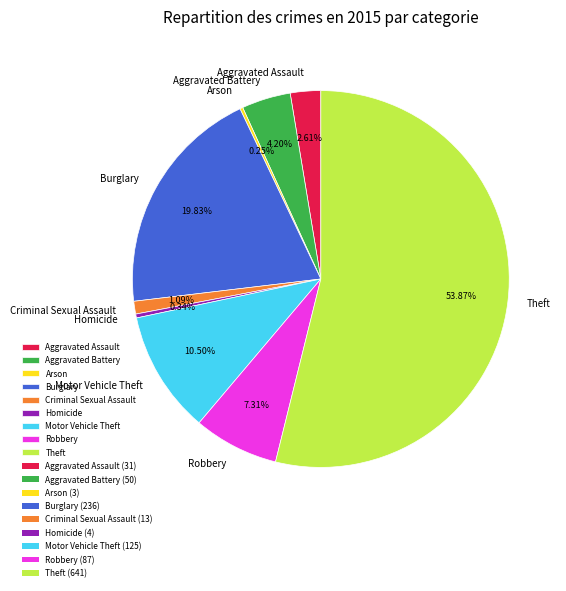

Which category has the biggest portion of the pie?

Theft